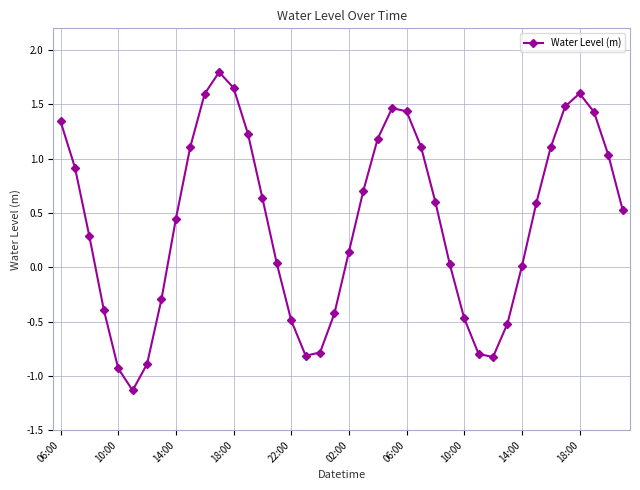

What is the greatest value displayed?

1.8